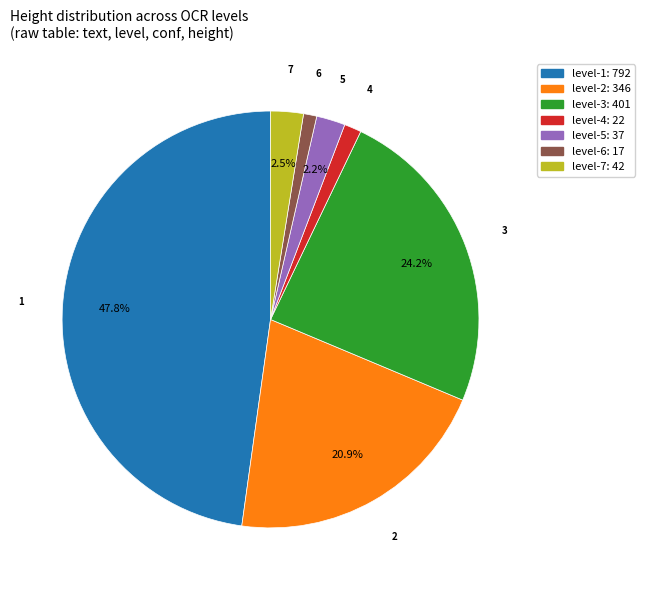

Is there any slice that represents more than half of the pie?

No